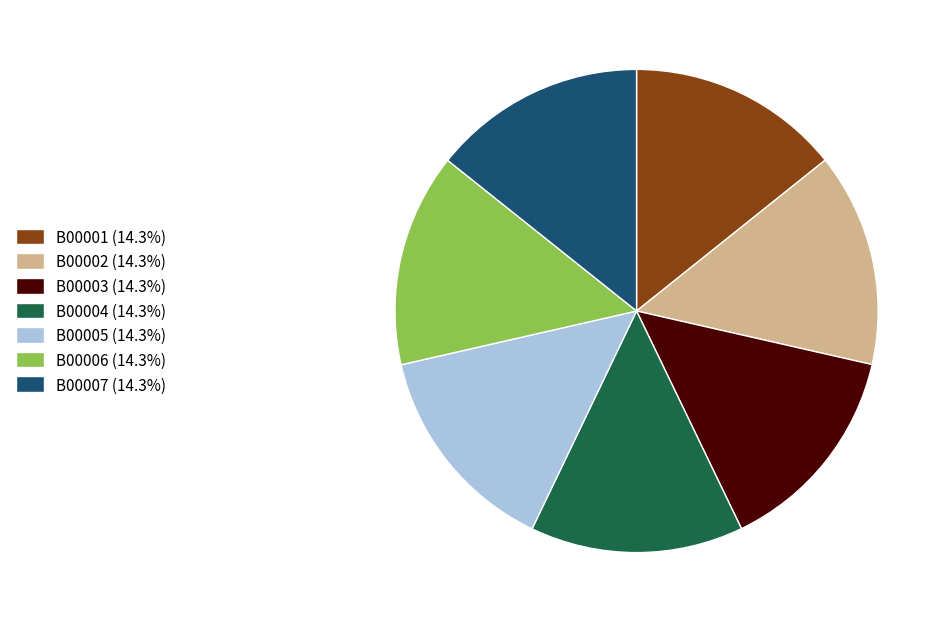

Is the sum of B00003 (14.3%) and B00006 (14.3%) greater than half?

No